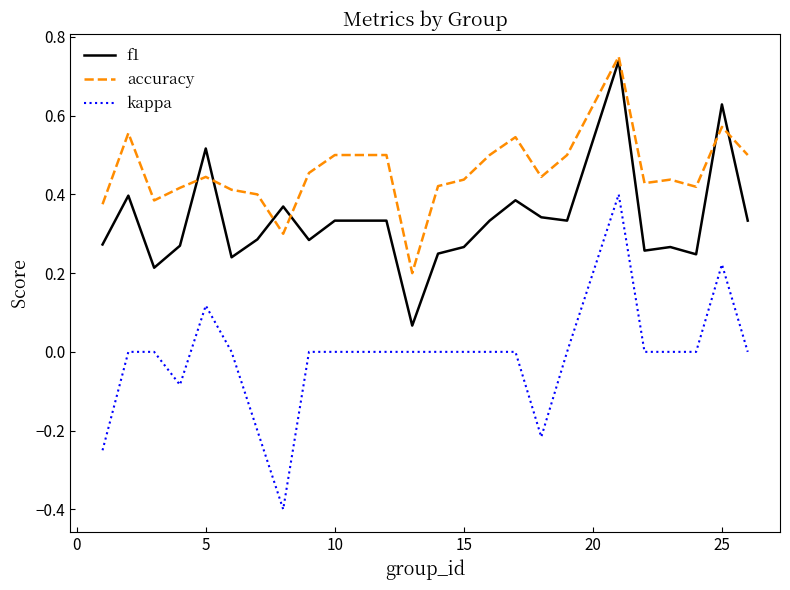

Which series has the largest total across all categories?

accuracy